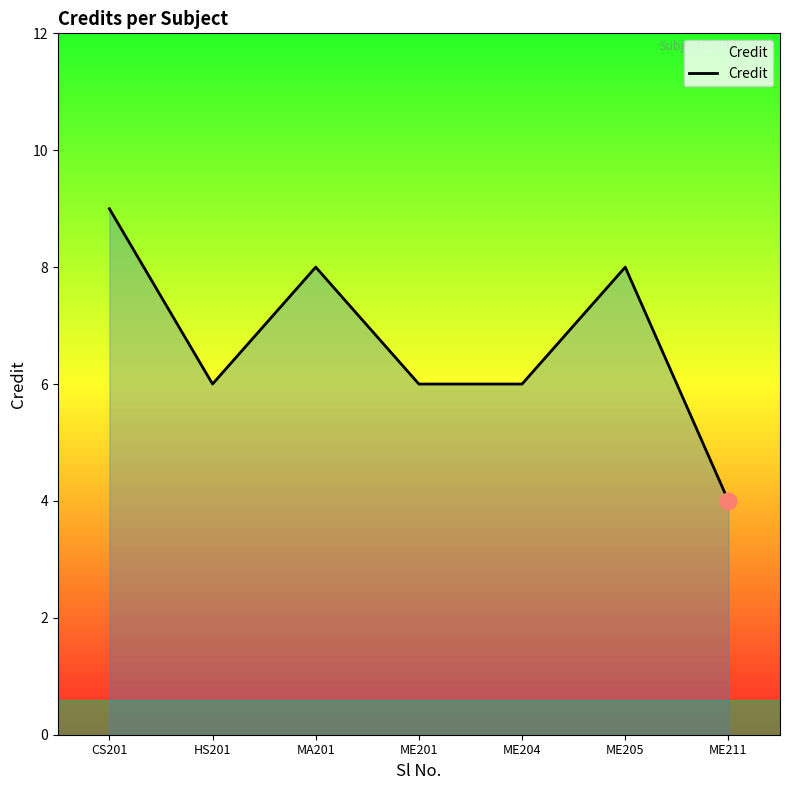

Reading right to left, what are all the values shown in this chart?

4	8	6	6	8	6	9